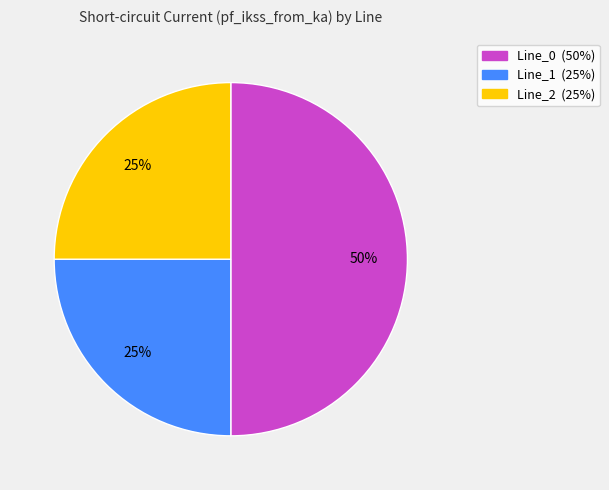

What is the largest slice in the pie chart?

Line_0